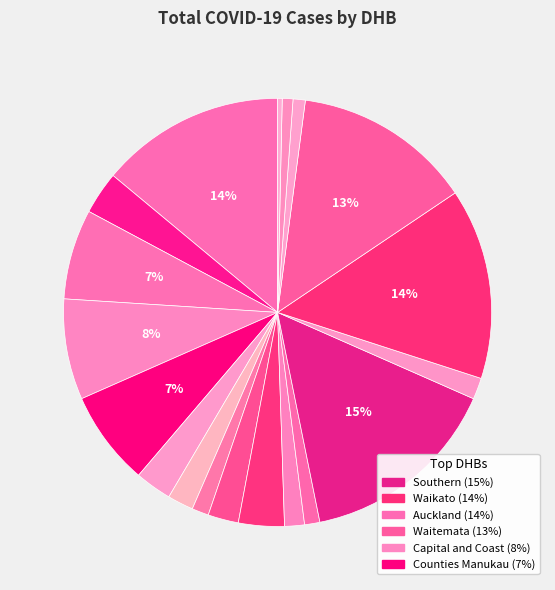

Count the number of slices in the pie.

19